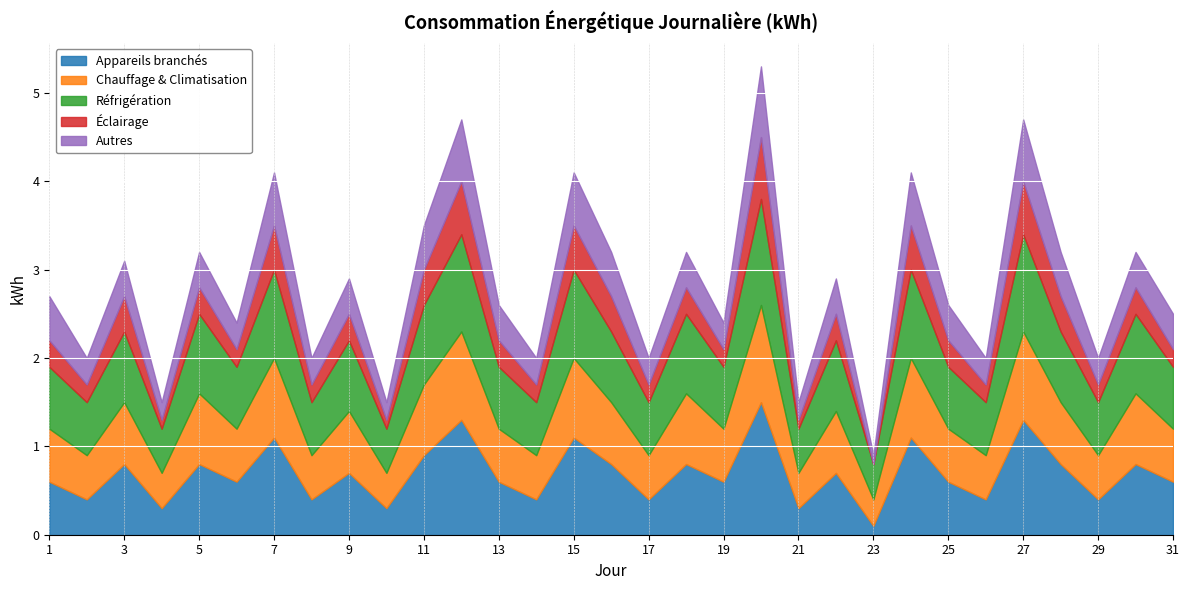

At which label is Appareils branchés closest to 0?

23